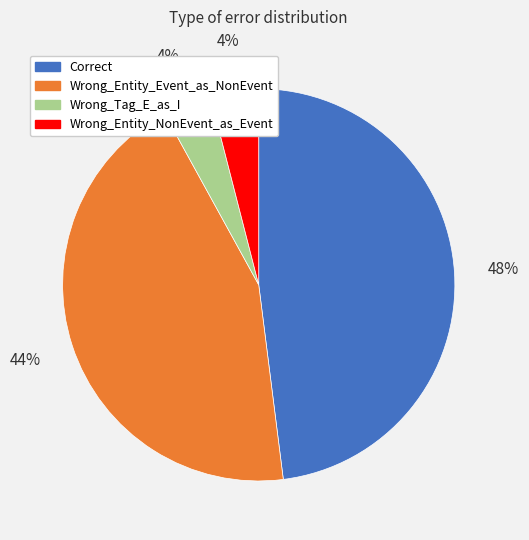

To the nearest percent, what percentage of the pie is Wrong_Entity_NonEvent_as_Event?

4%